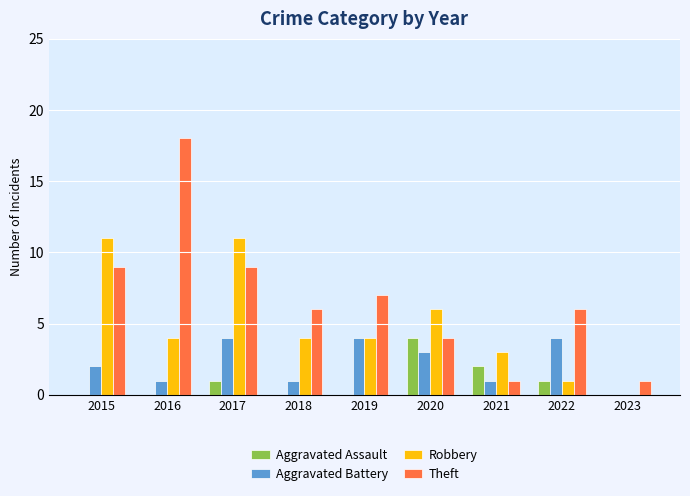

How many positive values does the Aggravated Battery series have?

8